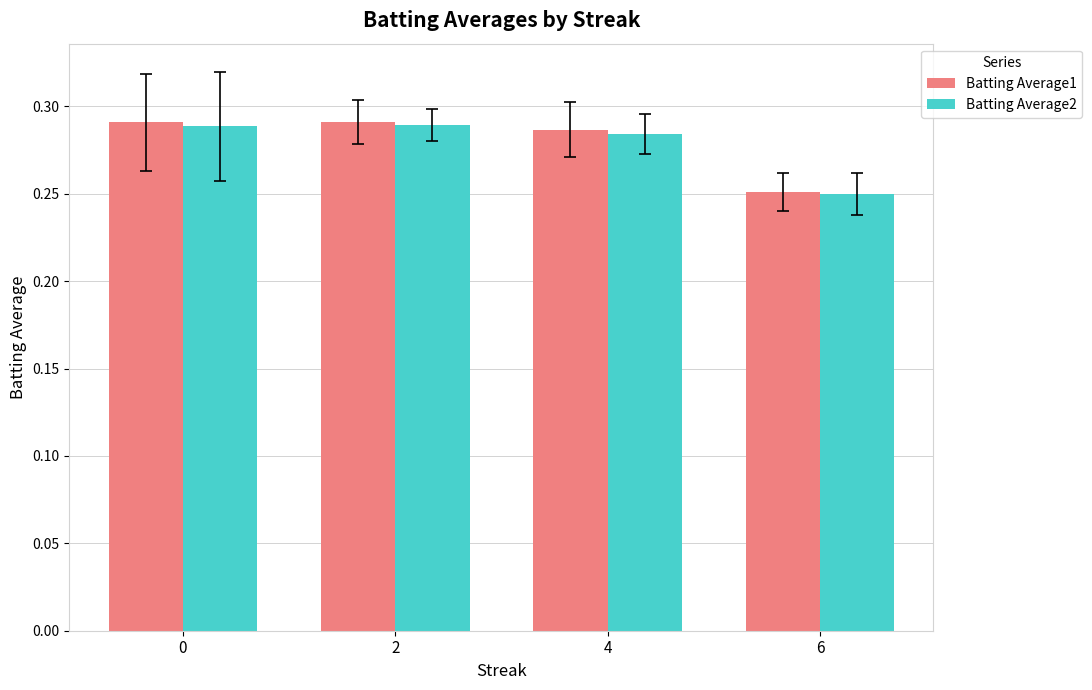

What are all the series names shown in the legend?

Batting Average1, Batting Average2